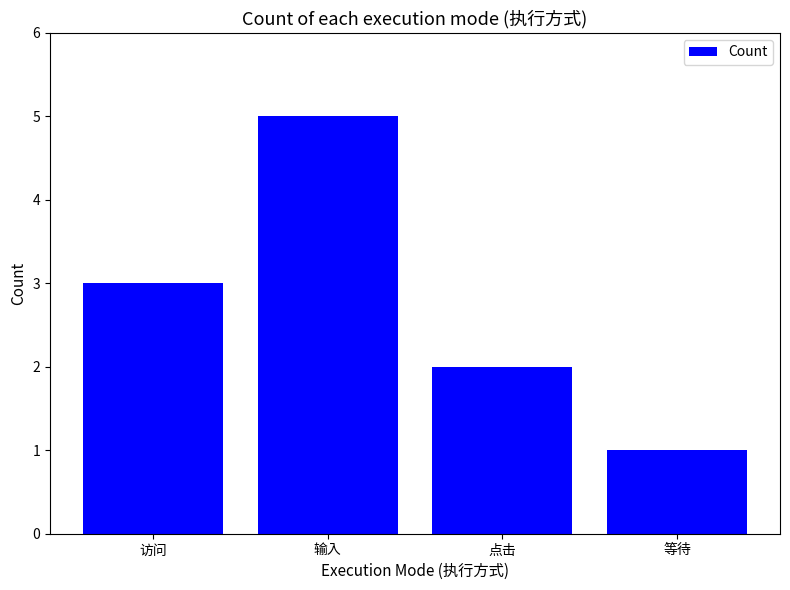

How many data points are less than 3?

2